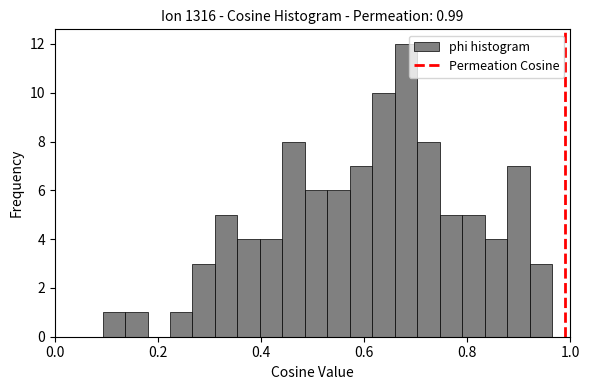

Around what value on the x-axis is the tallest bar? Give the approximate position of its centre, as read against the axis.

0.68